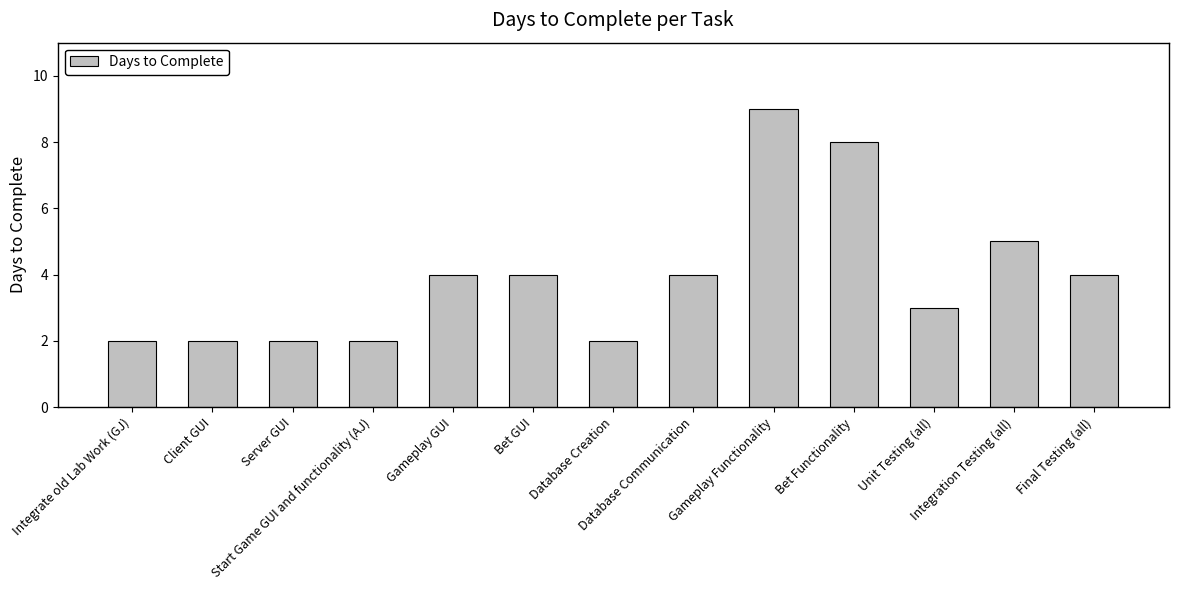

Which has a higher value, Gameplay Functionality or Unit Testing (all)?

Gameplay Functionality